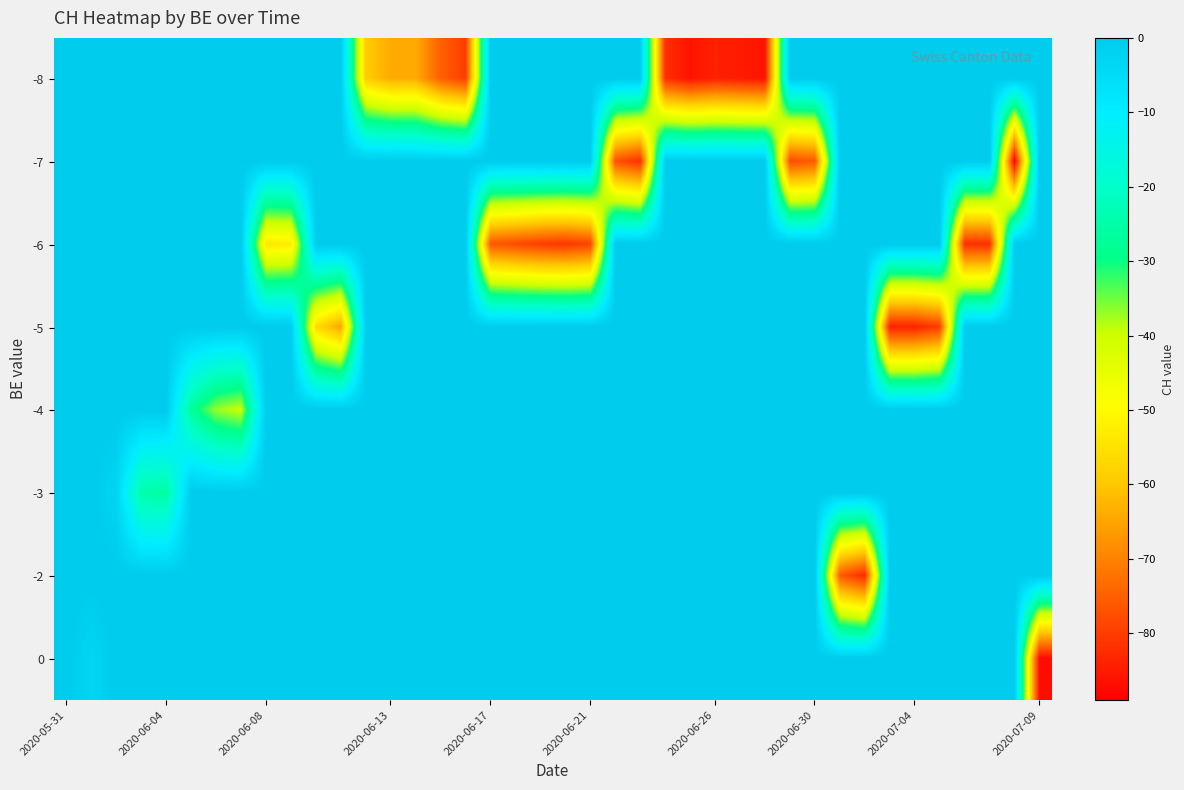

At which category is the sum across all series the highest?

2020-05-31